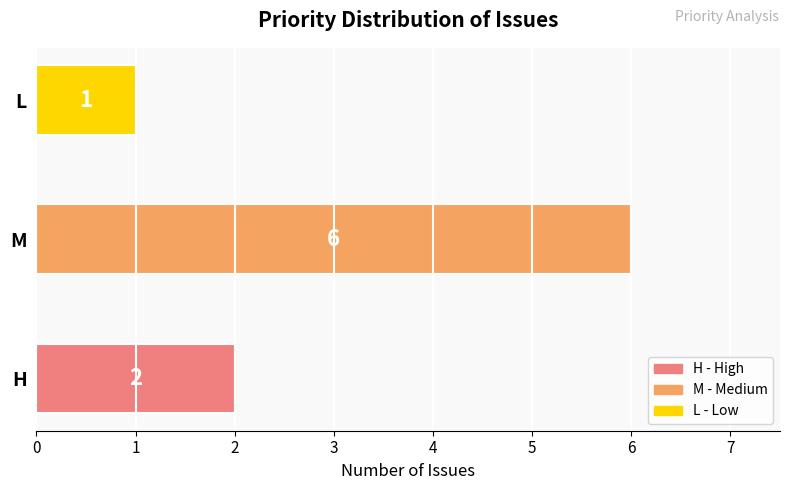

The value at L is 2. True or false?

False